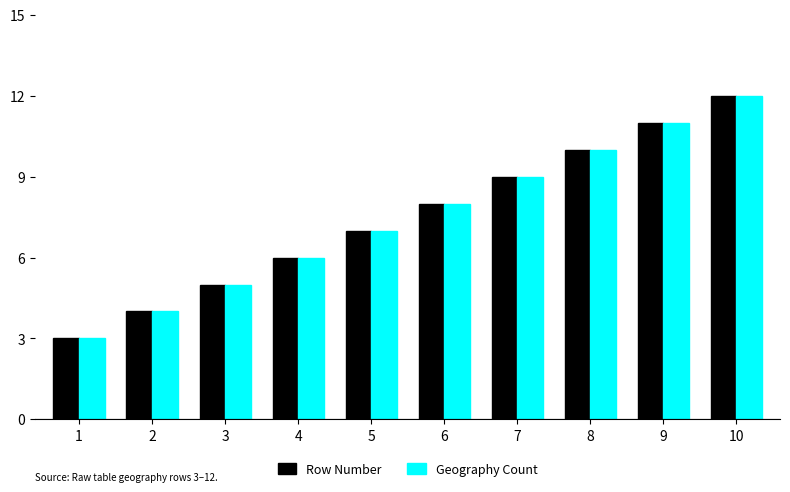

Are the bars horizontal?

No